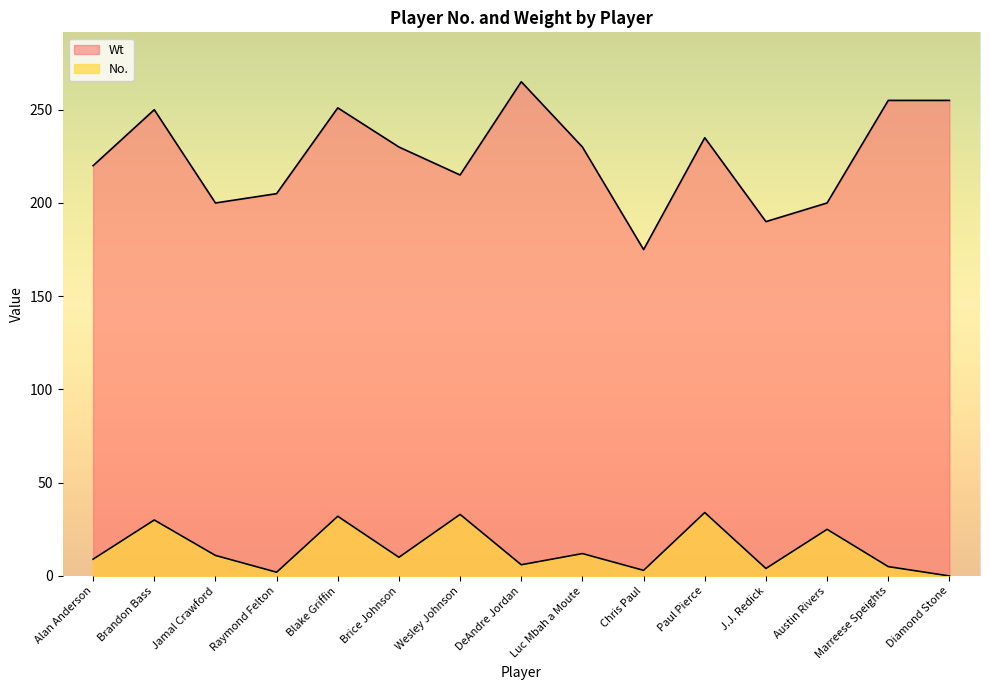

What is the label of the 15th point from the left?

Diamond Stone